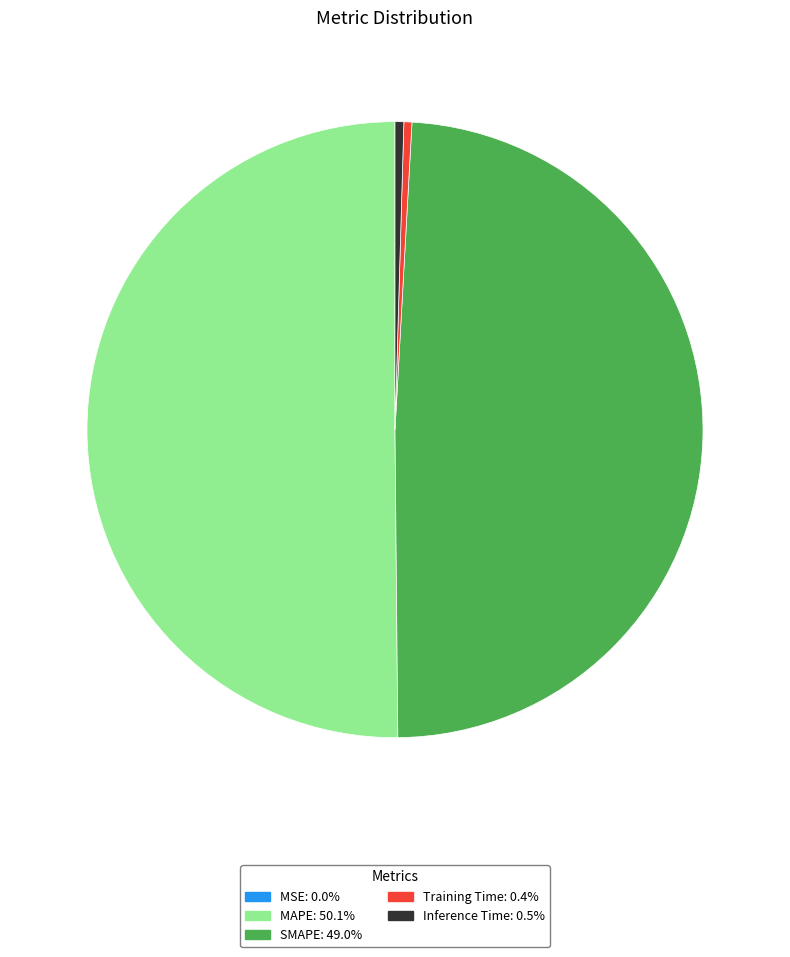

Between SMAPE and Inference Time, which is larger?

SMAPE